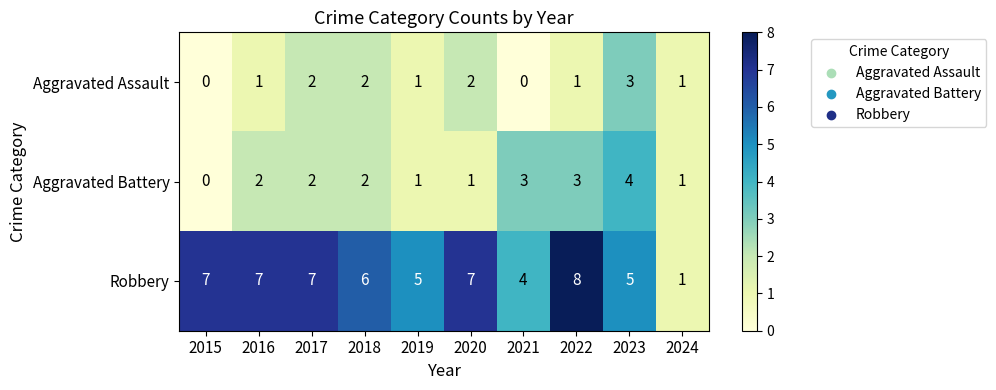

Which category has the highest value in the Aggravated Assault series?

2023